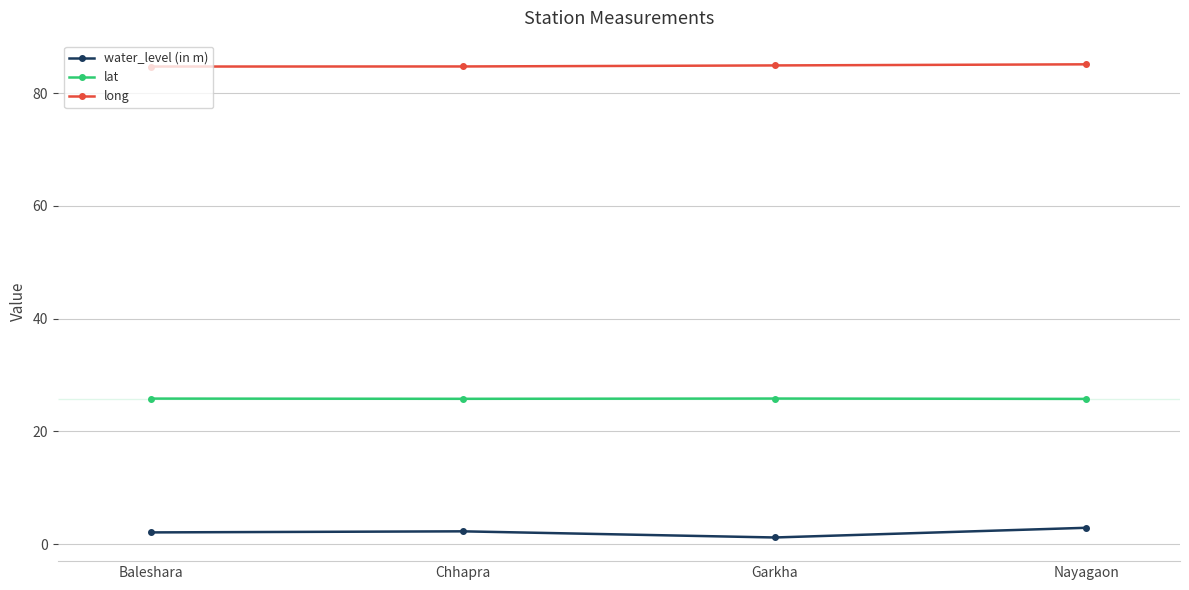

What is the value of the water_level (in m) point at the 3rd from the left?

1.2